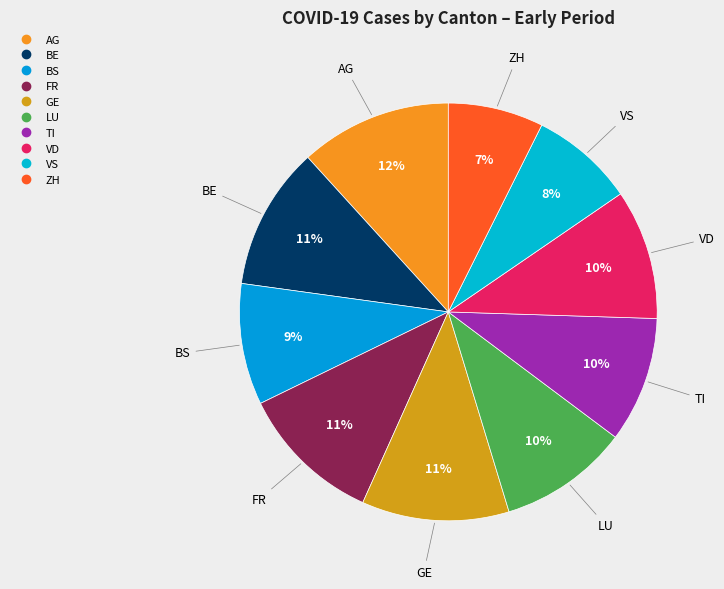

Does any single category account for the majority?

No